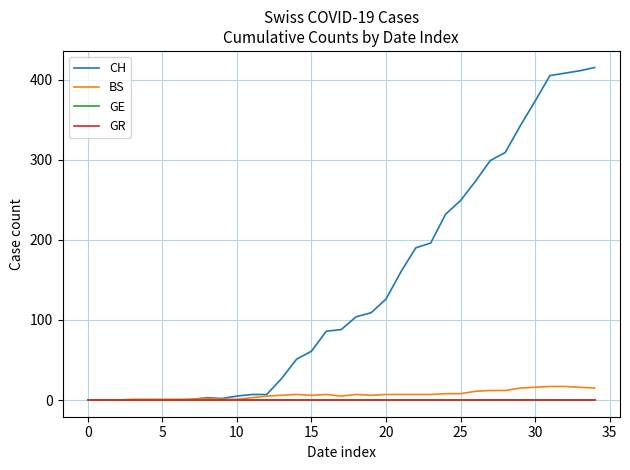

What is the average value of the CH series?

141